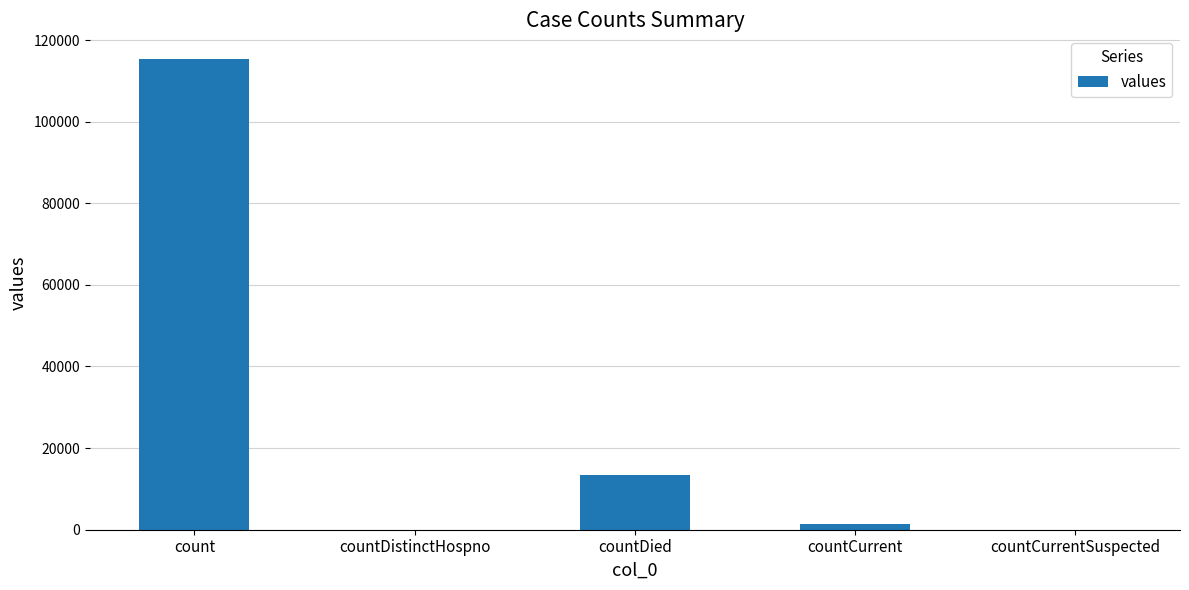

Where is the data nearest to the value 57689?

countDied